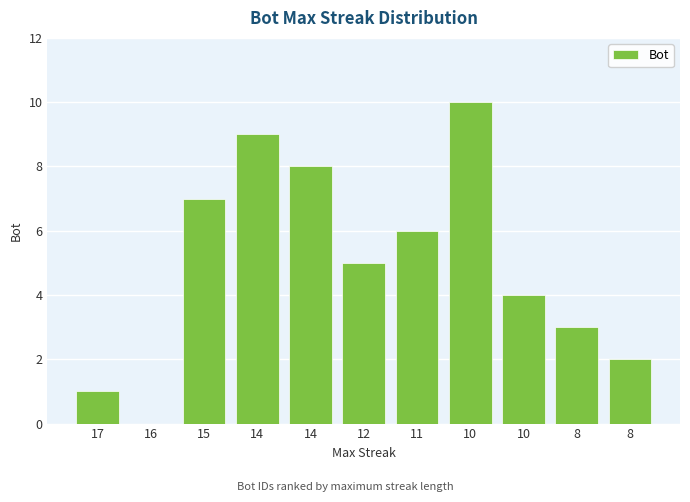

What is the average value?

5